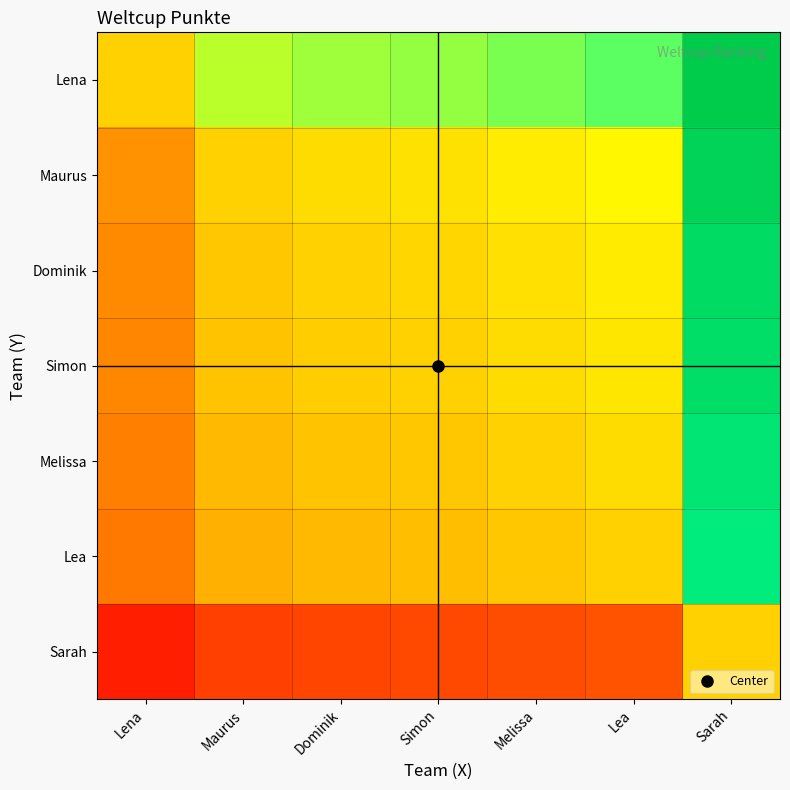

What is the difference between the highest and lowest values at Lea?

0.8